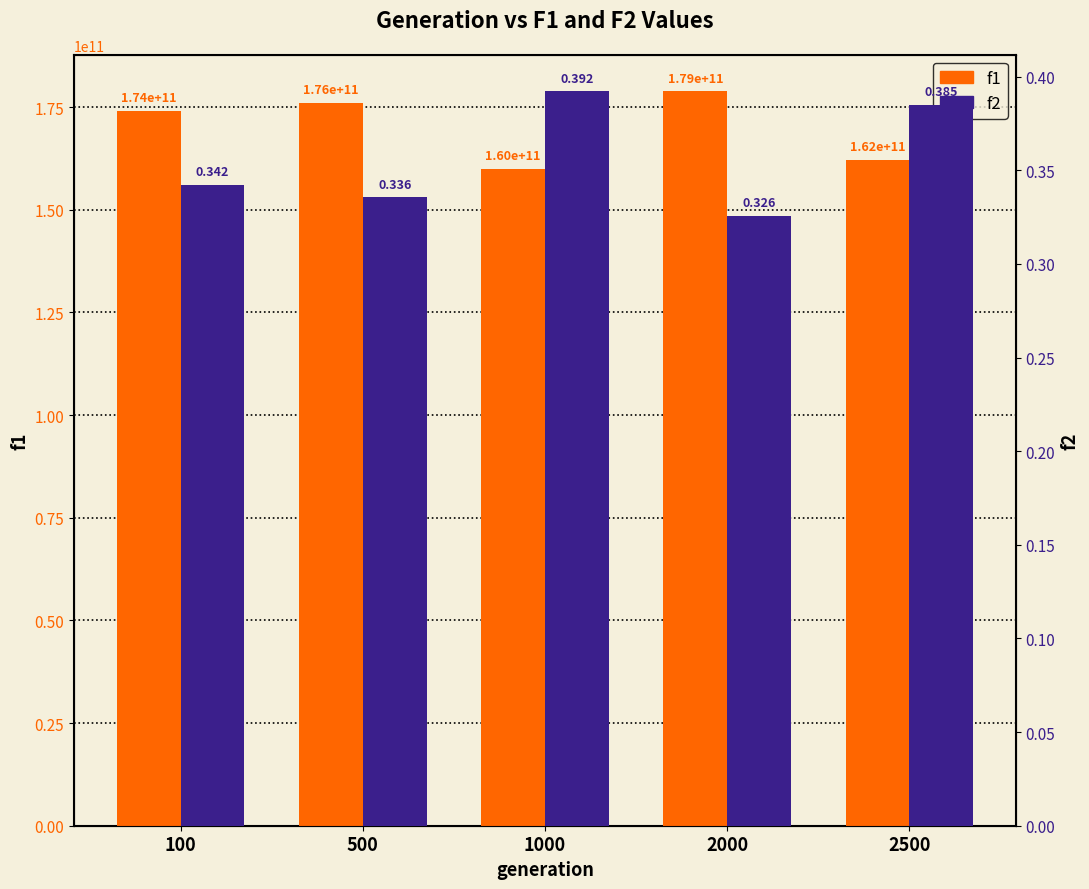

True or false: f1 has a value of 42833683686.4 at 500.

False